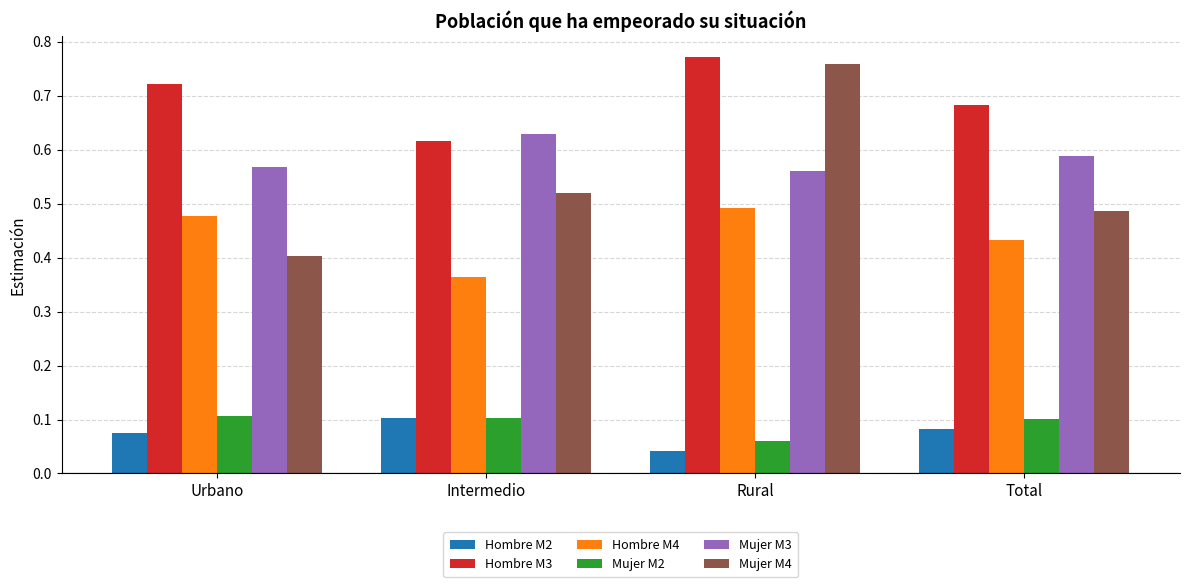

What position from the left is Total?

4